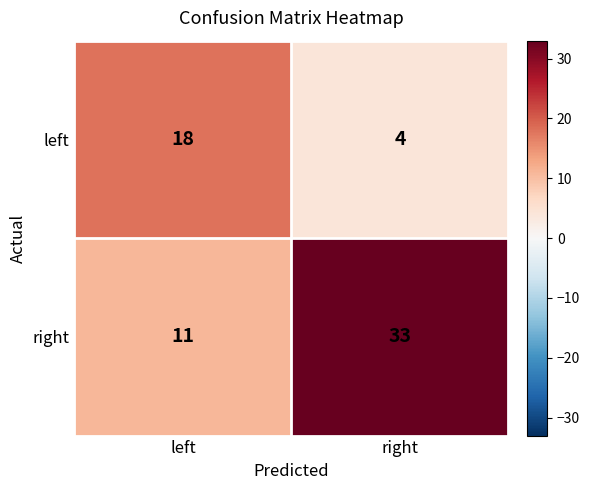

Which series has the widest spread of values?

right